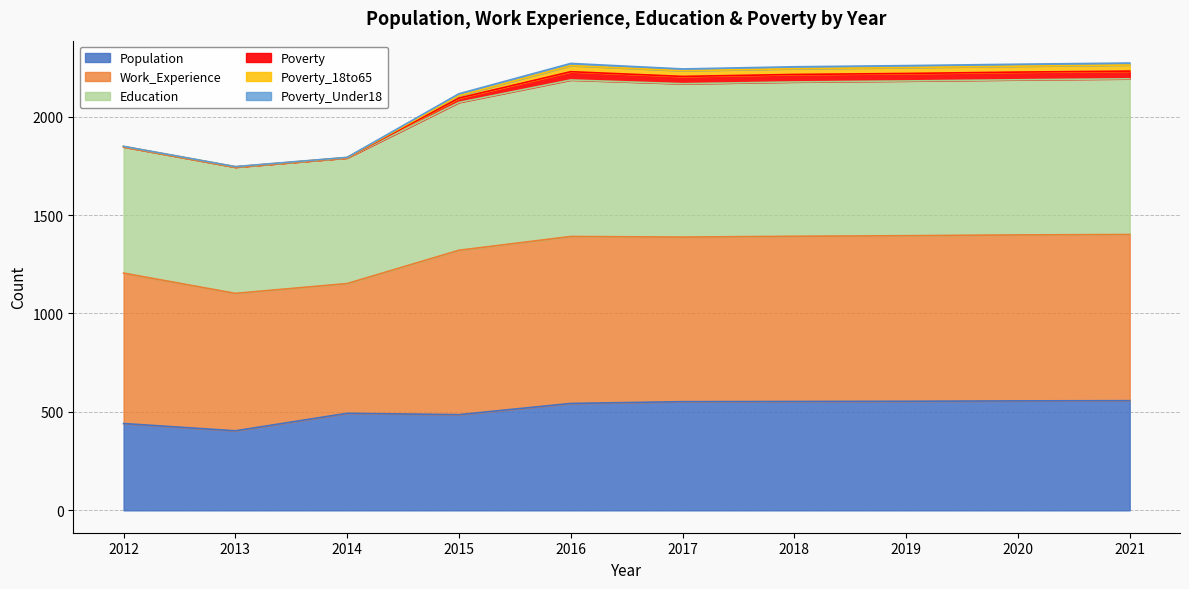

What is the highest value of the Population series?

557